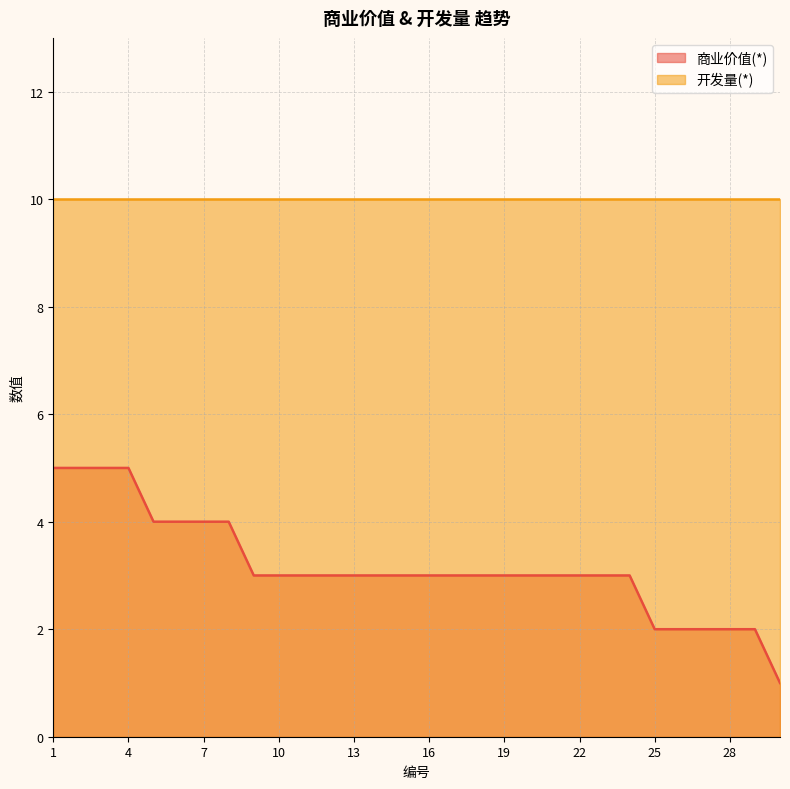

What value does the data have at 15?

3